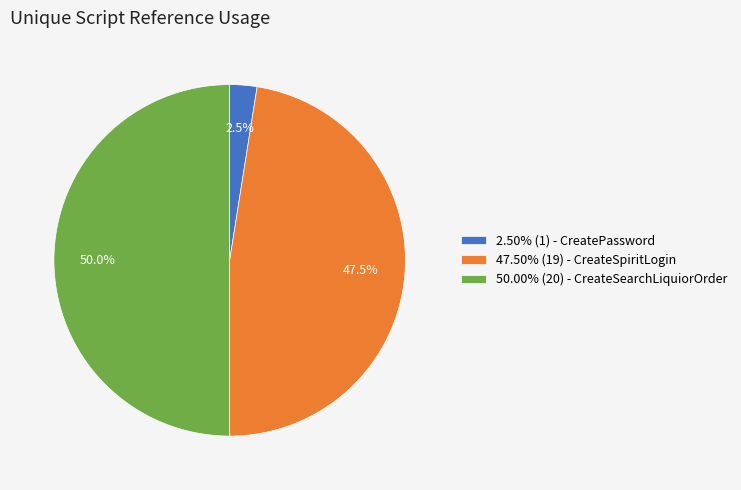

To the nearest percent, what is the average slice percentage?

33%